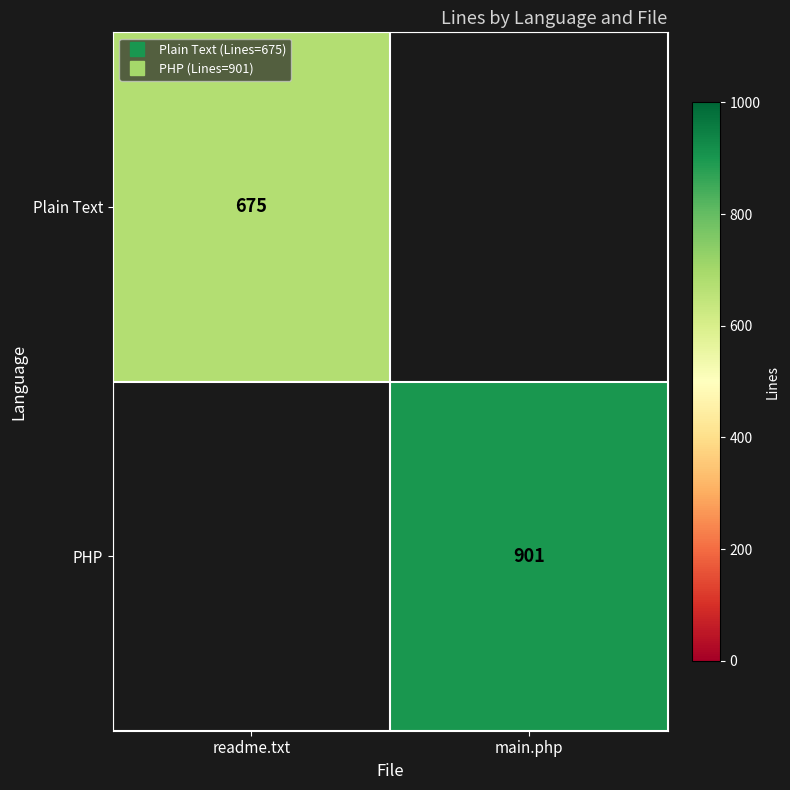

Which series has the largest range (max minus min)?

Plain Text